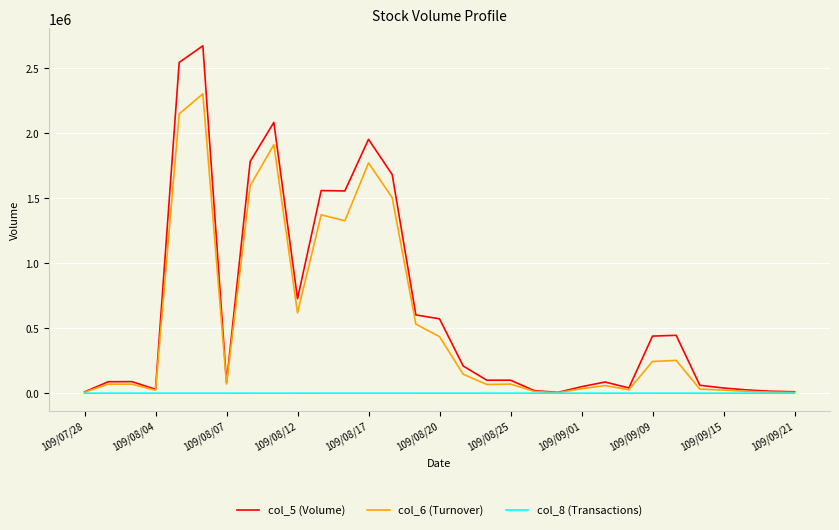

What is the highest value of the col_5 (Volume) series?

2671000